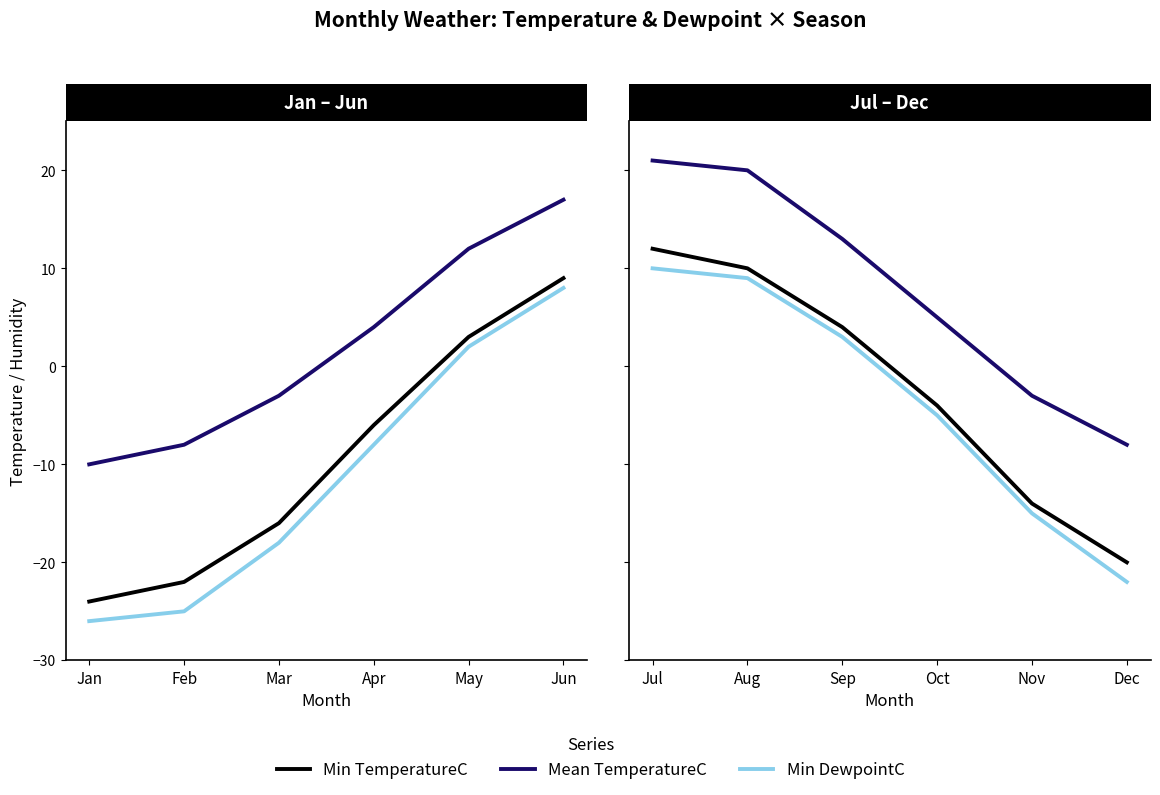

What is the greatest value displayed?

21